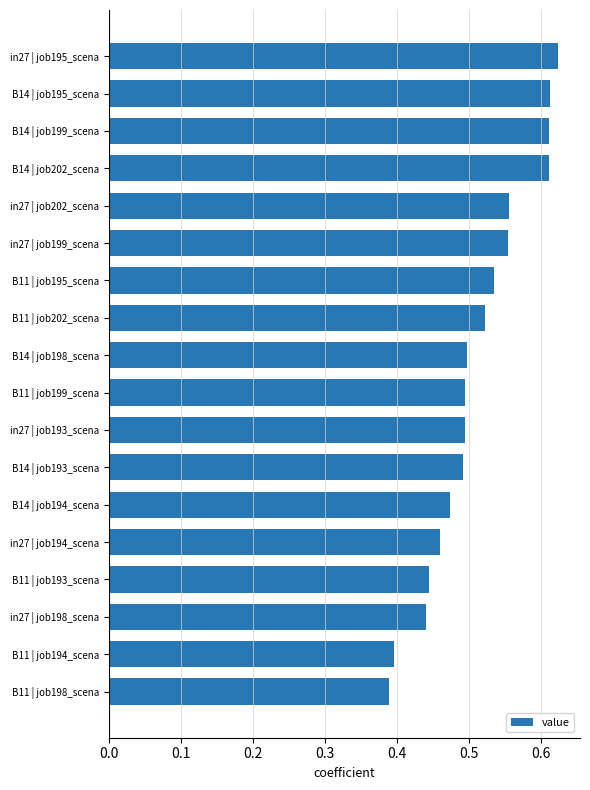

How many bars are there in total?

18